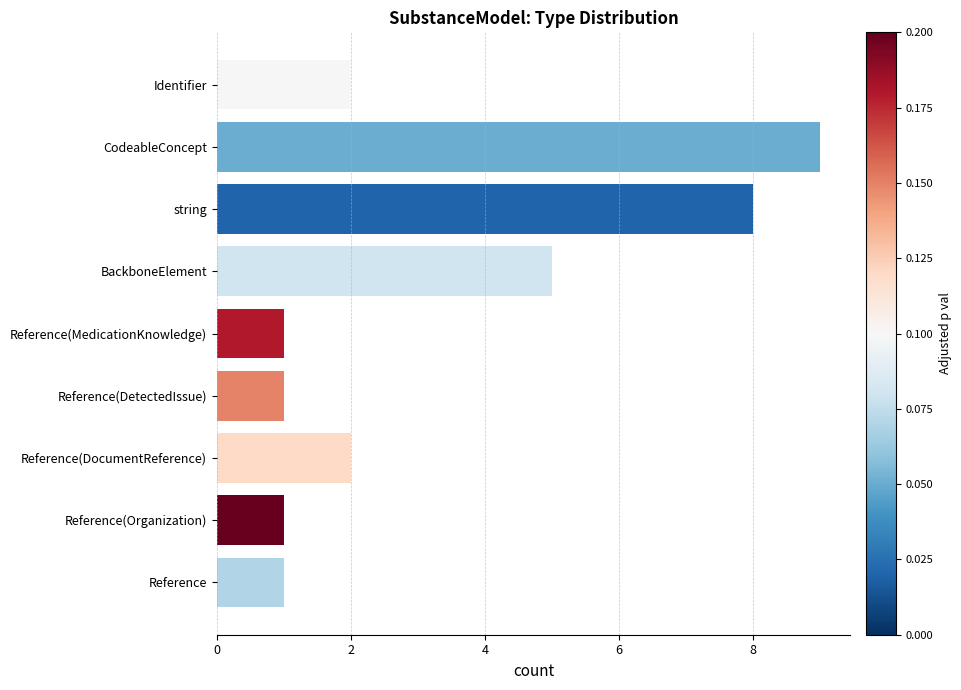

What is the approximate value at CodeableConcept?

9